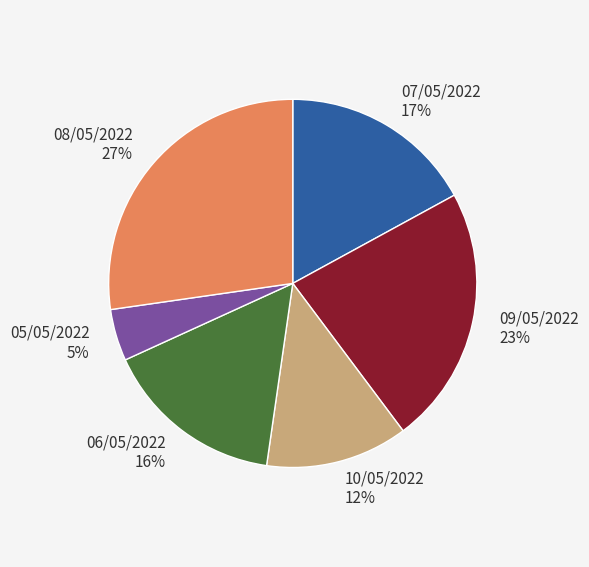

Is there a majority slice in this chart?

No